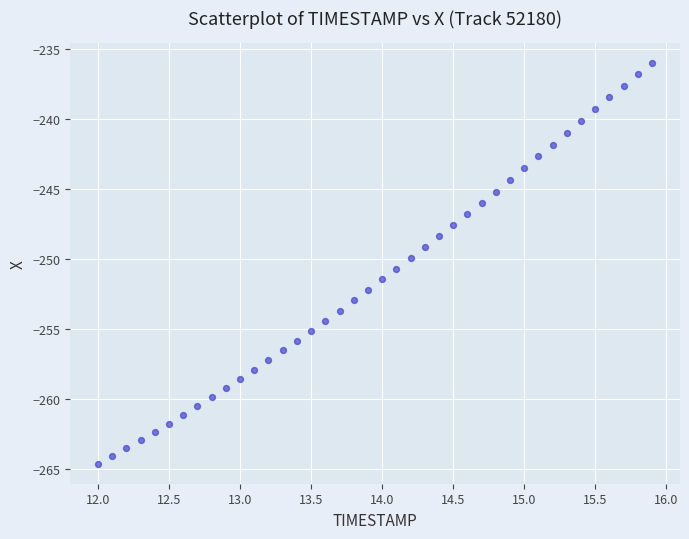

What is the range of X values (max minus min)?

3.9